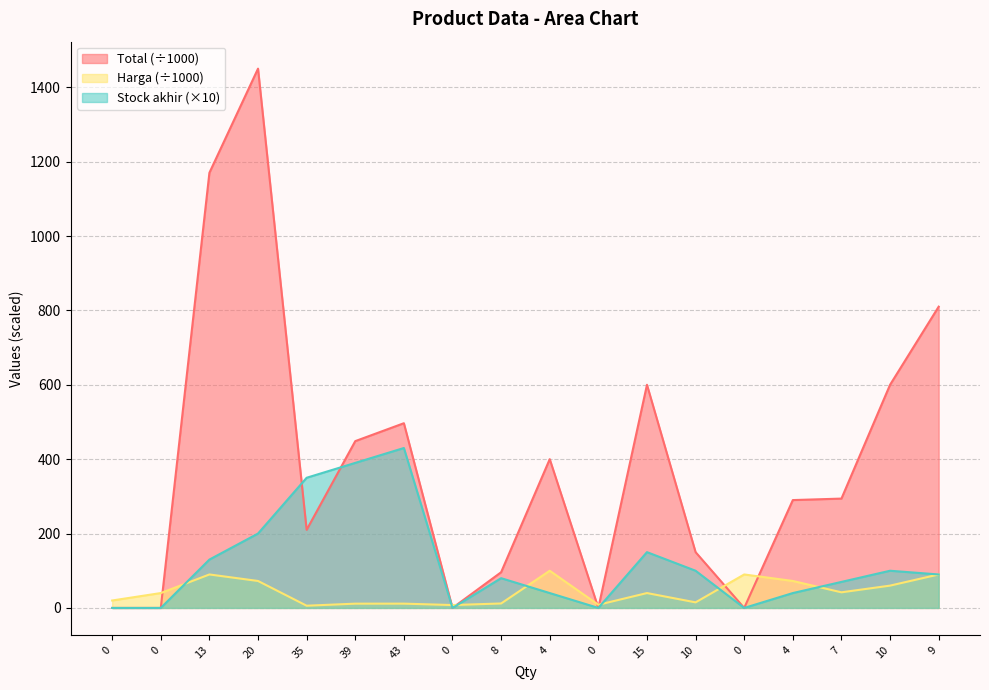

At which category does the chart reach its peak across all series?

20